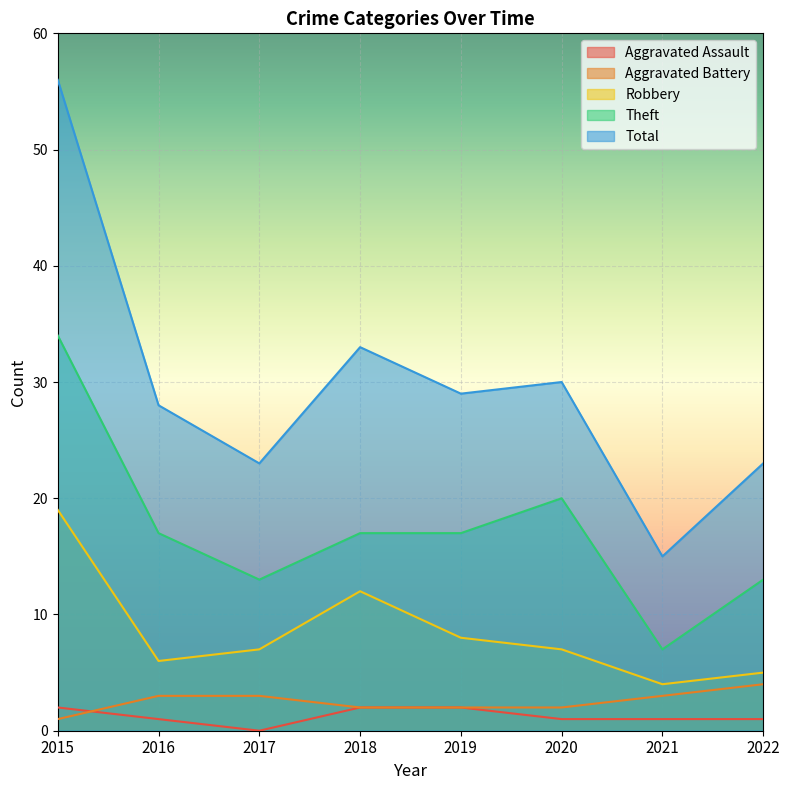

What is the maximum value for Aggravated Assault?

2